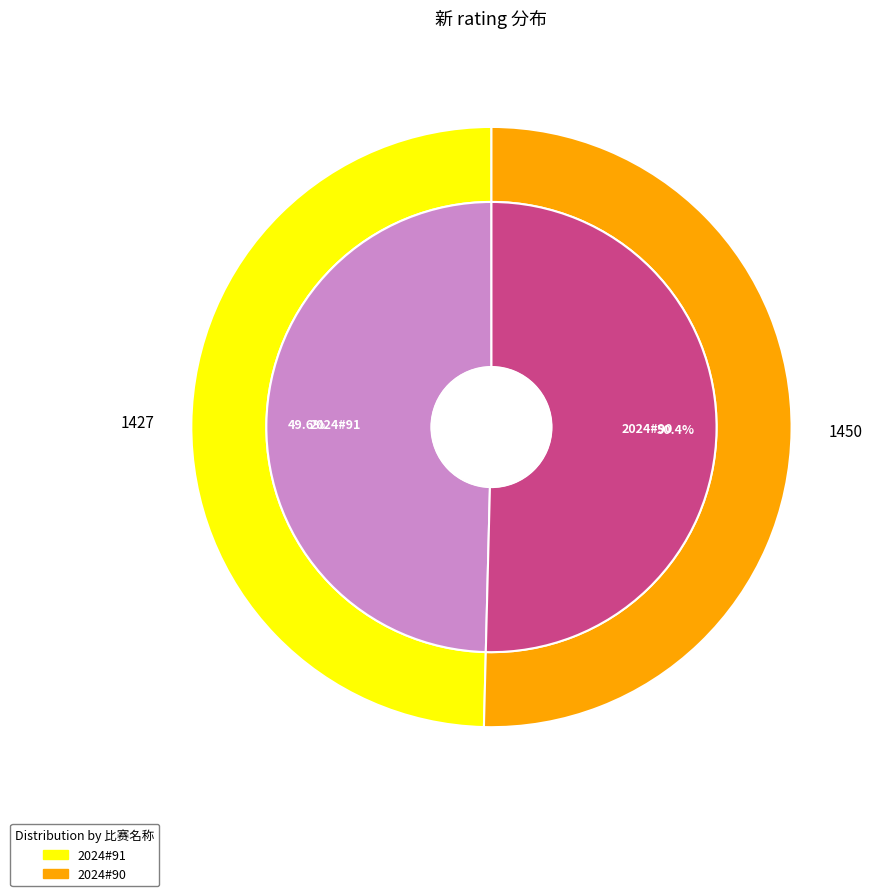

To the nearest percent, what percentage of the pie is 2024#91?

50%